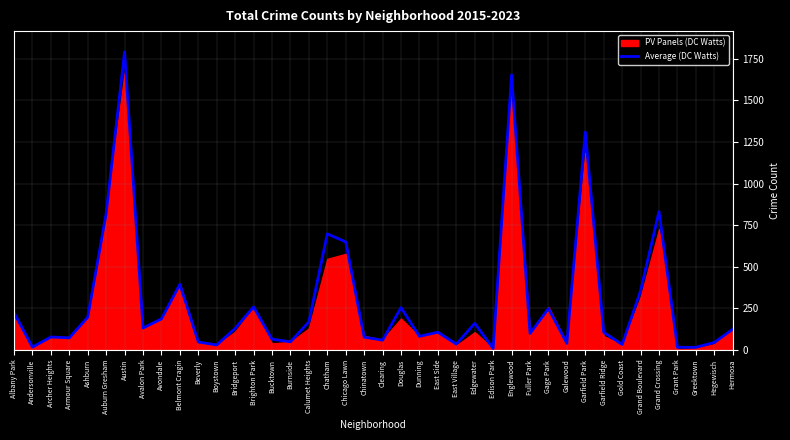

Count the number of values greater than 125.

19